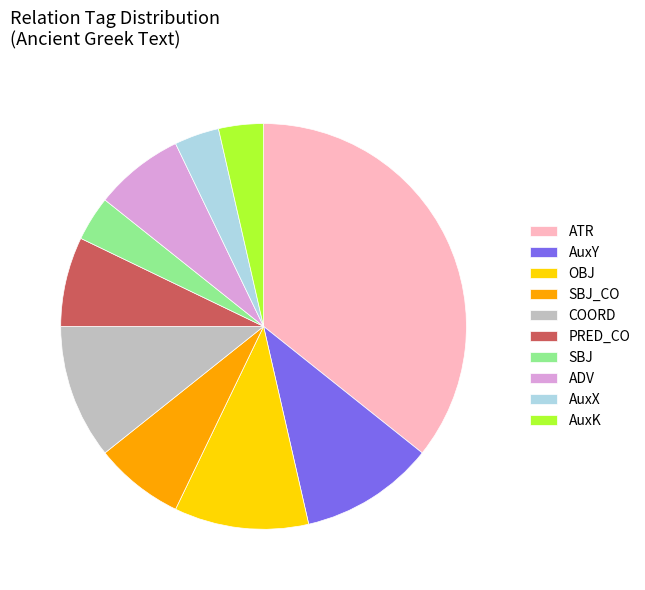

The AuxY slice represents 19% of the pie. True or false?

False